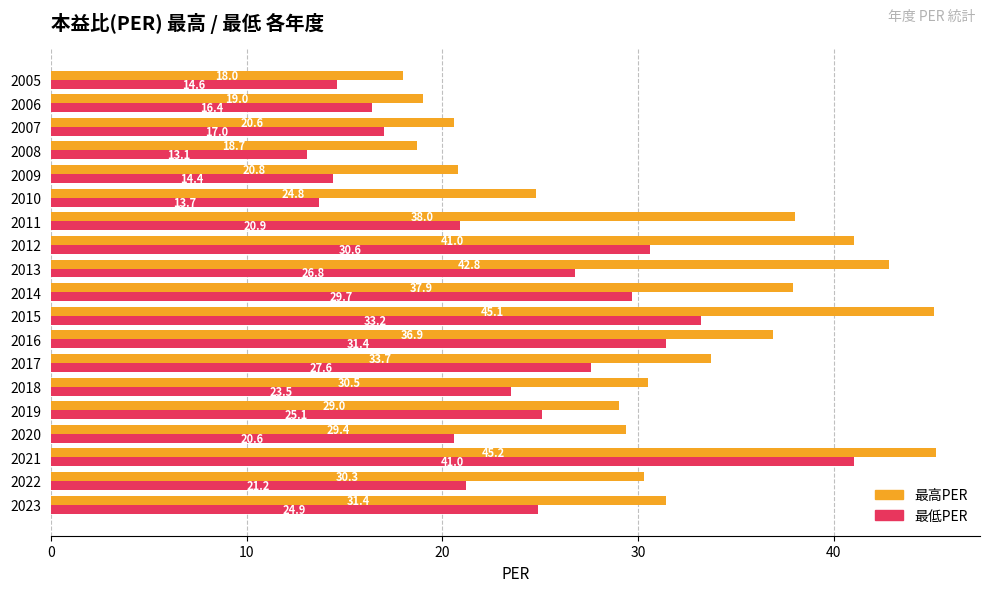

At which label does 最高PER reach its minimum?

2005